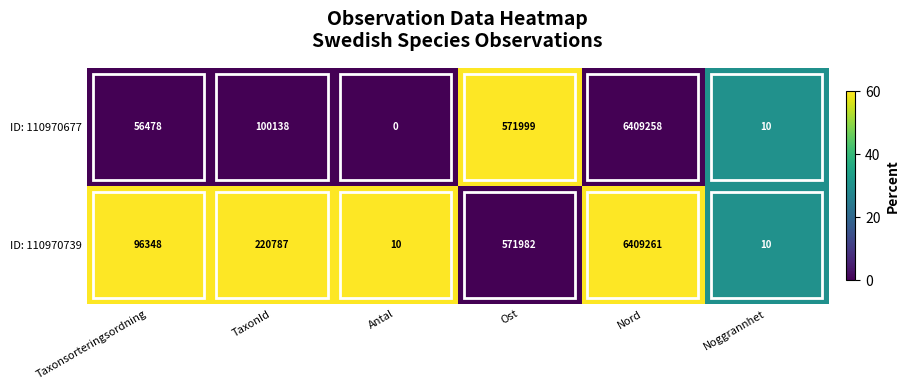

What is the difference between the ID: 110970677 values at Nord and Ost?

5837259